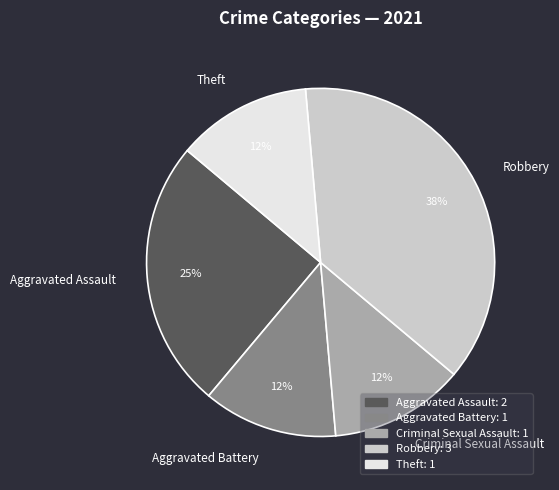

What percentage is the Criminal Sexual Assault slice, to the nearest percent?

13%